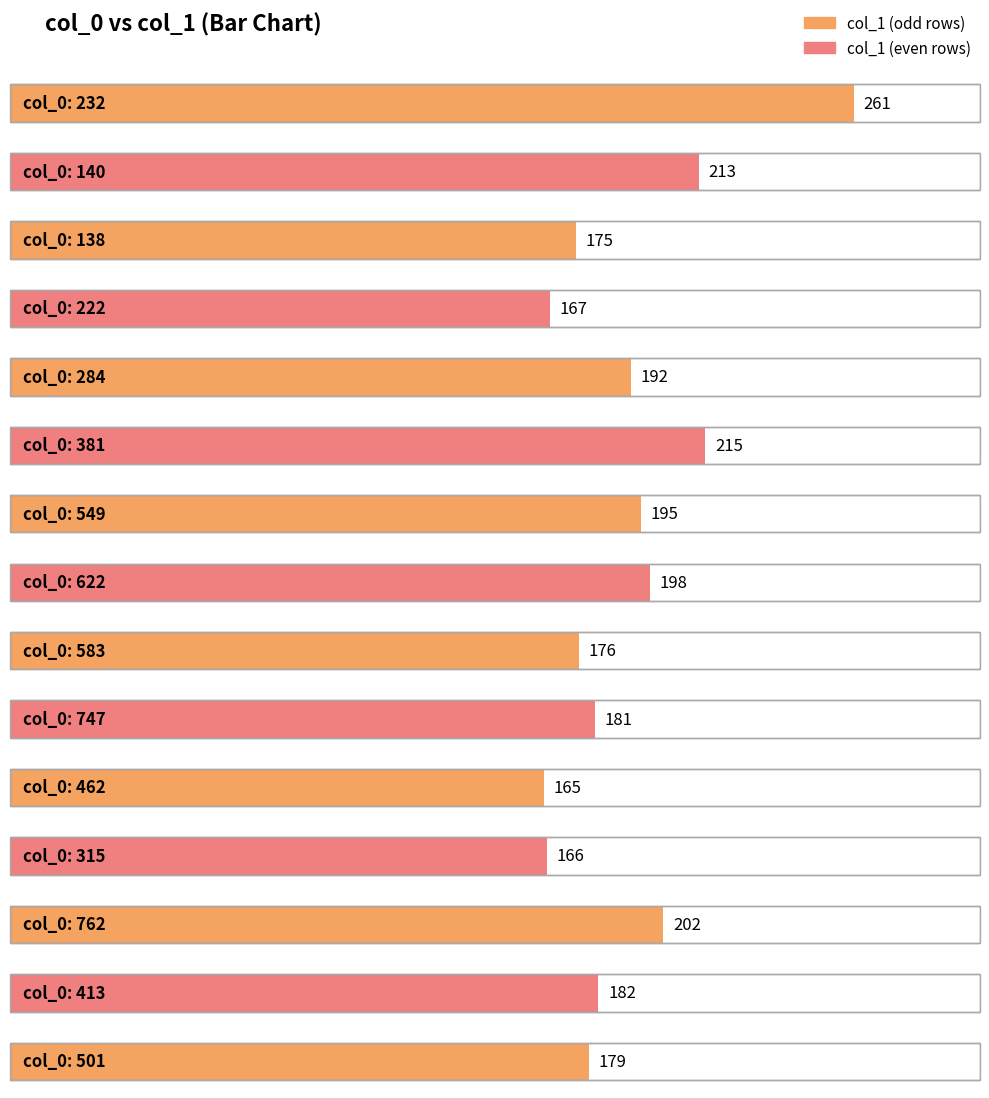

Is it true that the value at 413 is 327?

False